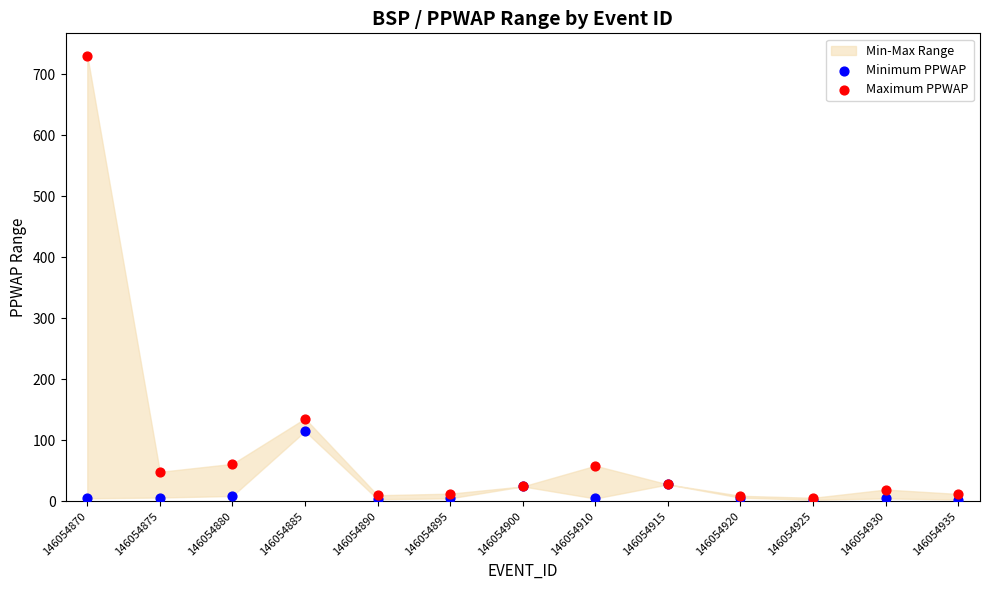

In the Maximum PPWAP series, what Y value is closest to 368?

135.6